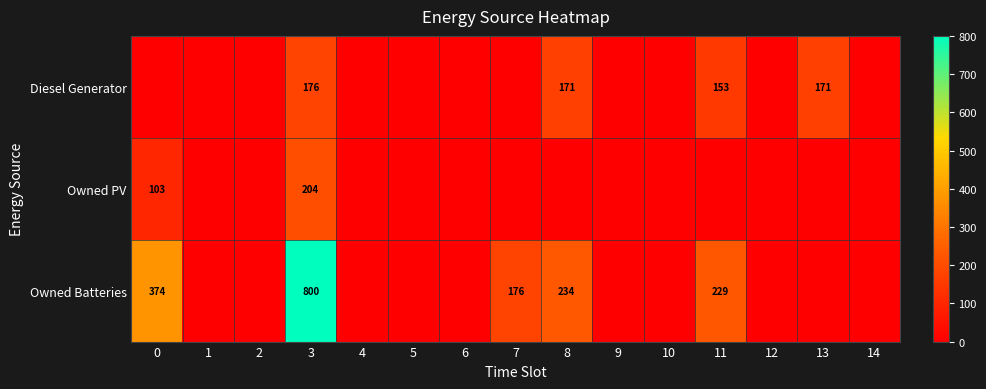

True or false: Owned Batteries has a value of -489 at 2.

False